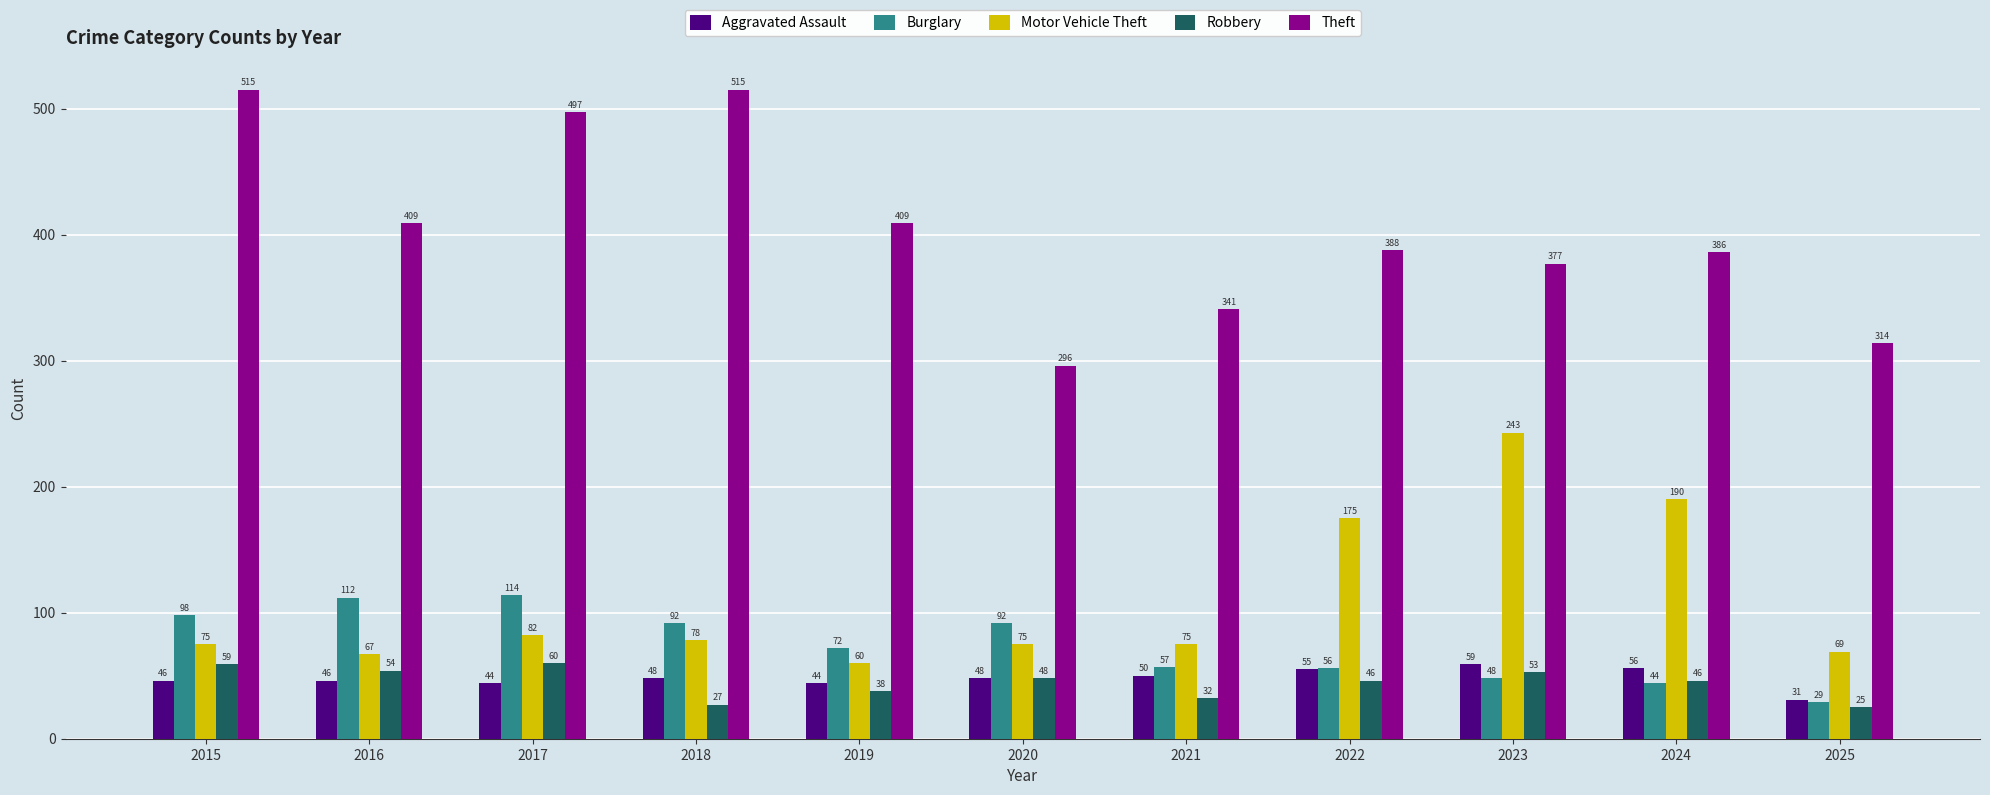

True or false: Robbery has a value of 30 at 2017.

False